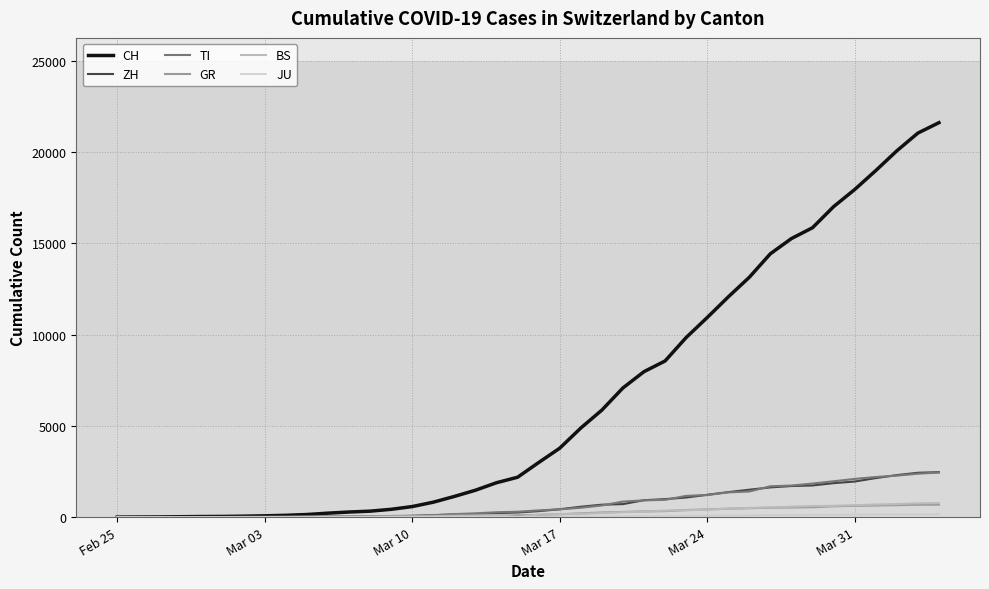

How many categories are shown in the chart?

40